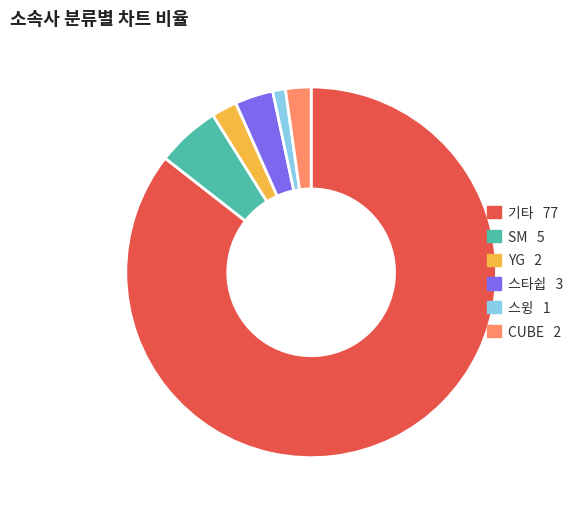

Is it true that 기타 is 98% of the pie?

False